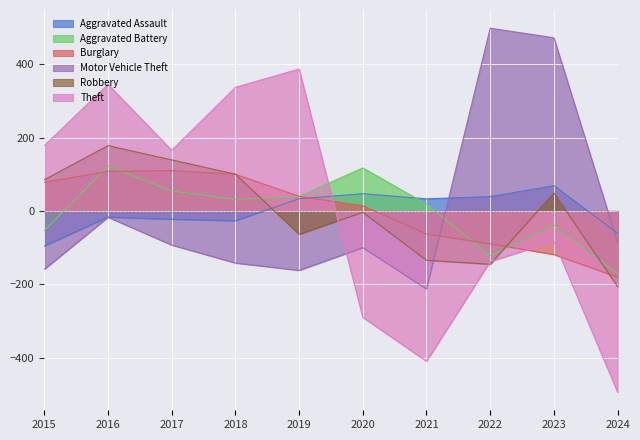

Between 2017 and 2018, which is larger?

2017